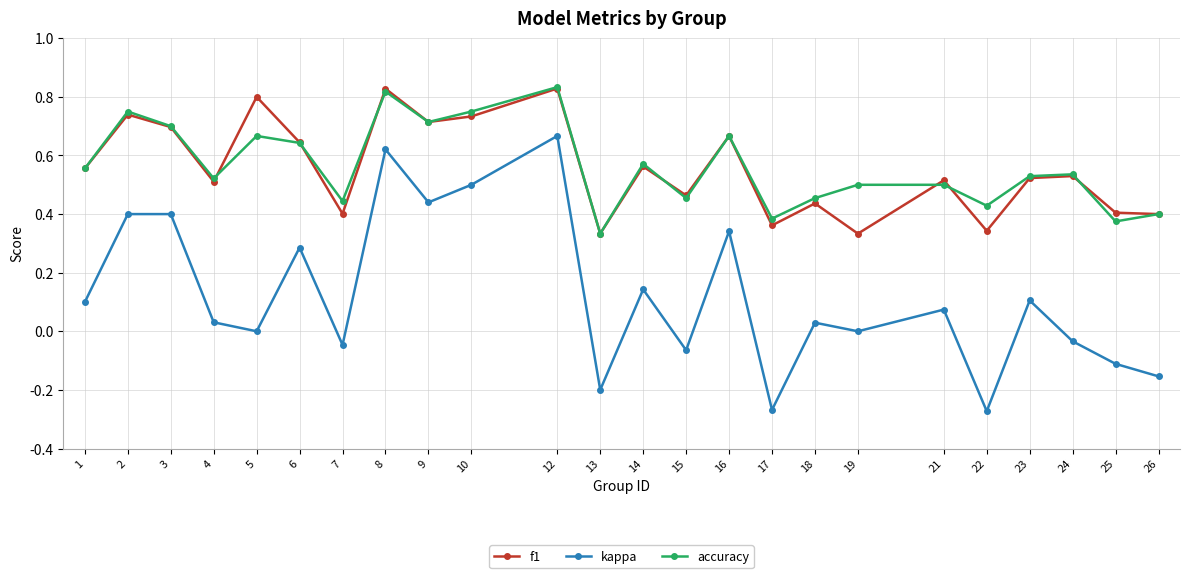

True or false: kappa and accuracy intersect in this chart.

False